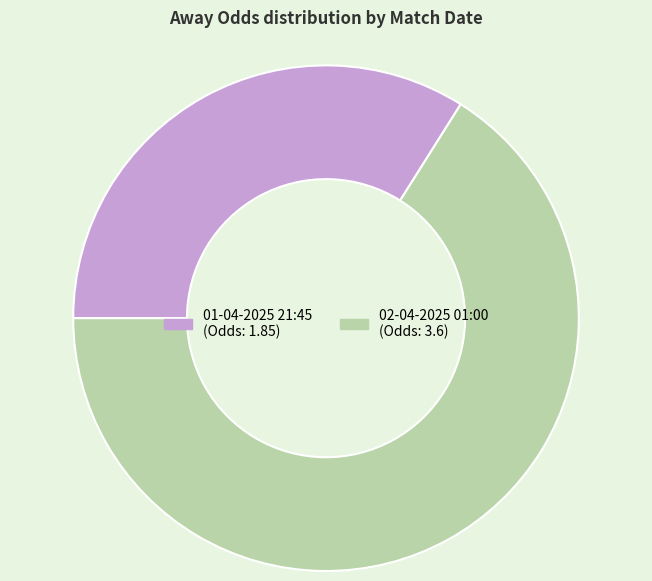

True or false: 01-04-2025 21:45 accounts for 34% of the total.

True